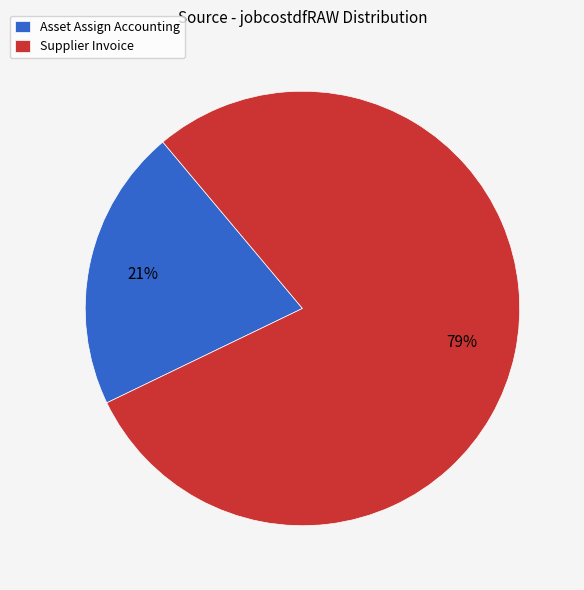

Is it true that Supplier Invoice is 79% of the pie?

True